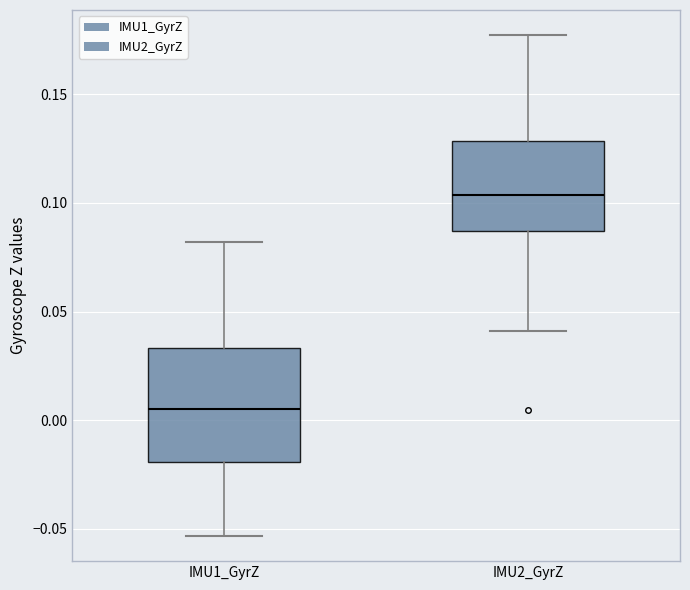

Which box has the highest median line?

IMU2_GyrZ